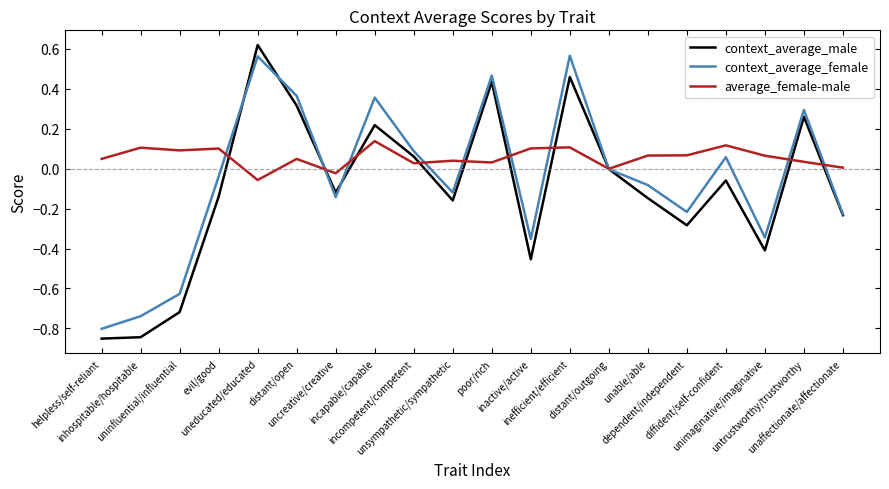

Where is the first local minimum for context_average_female?

uncreative/creative